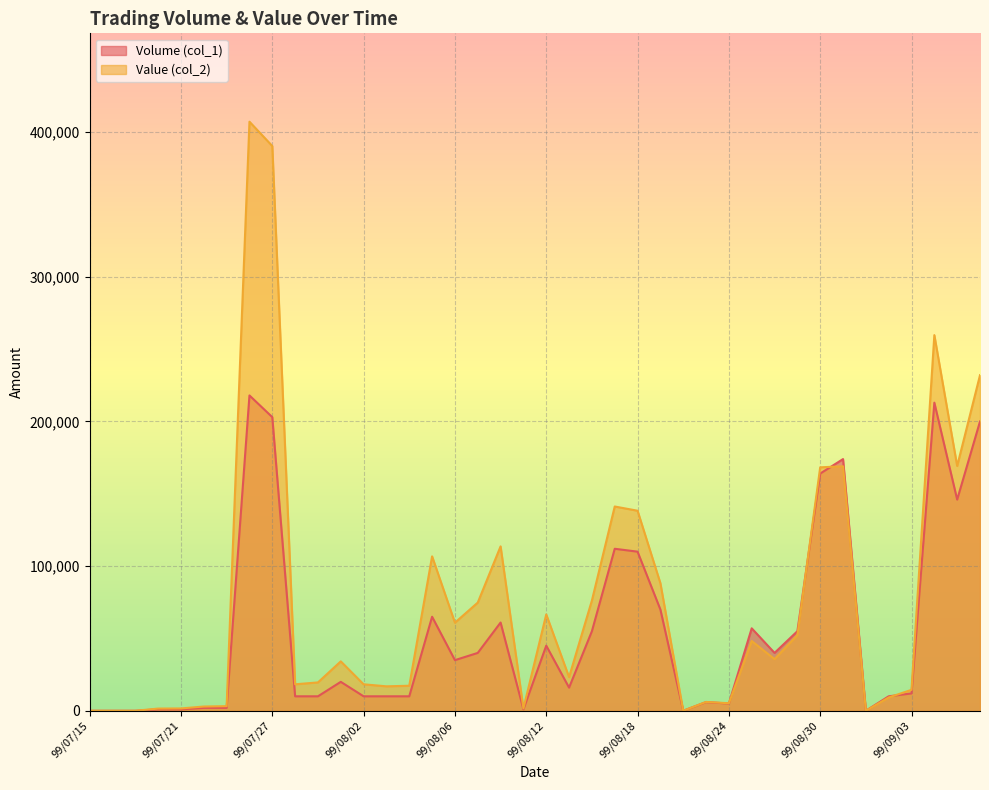

Rank the series by their average value, from highest to lowest.

Value (col_2), Volume (col_1)